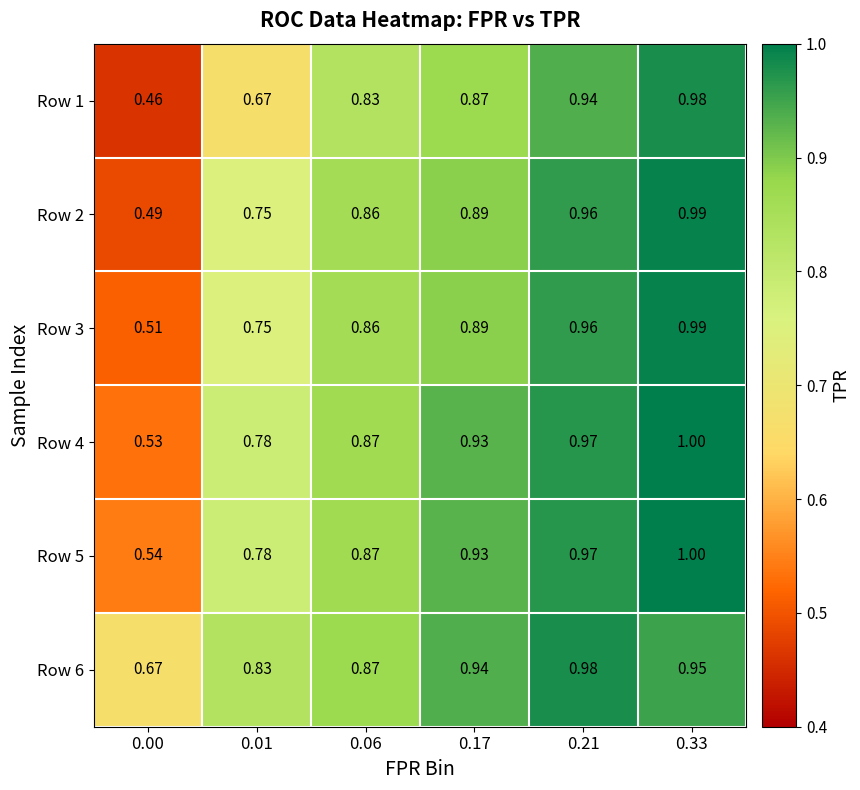

Which series has the largest total across all categories?

Row 6